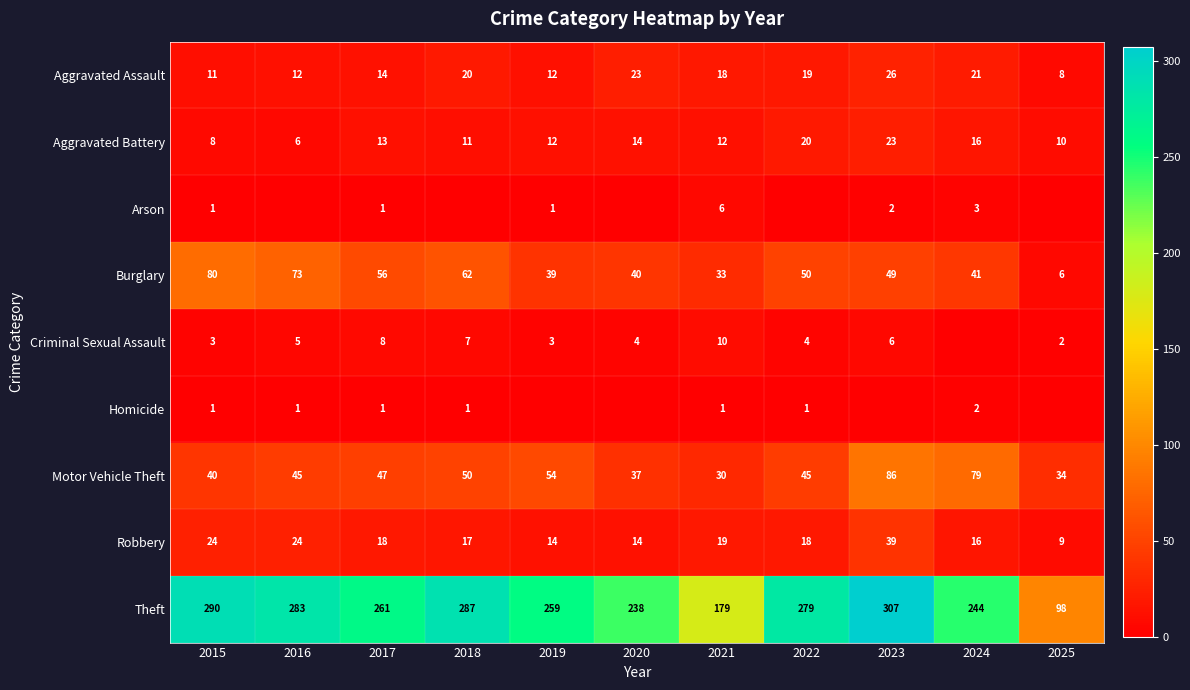

At which category is the sum across all series the highest?

2023